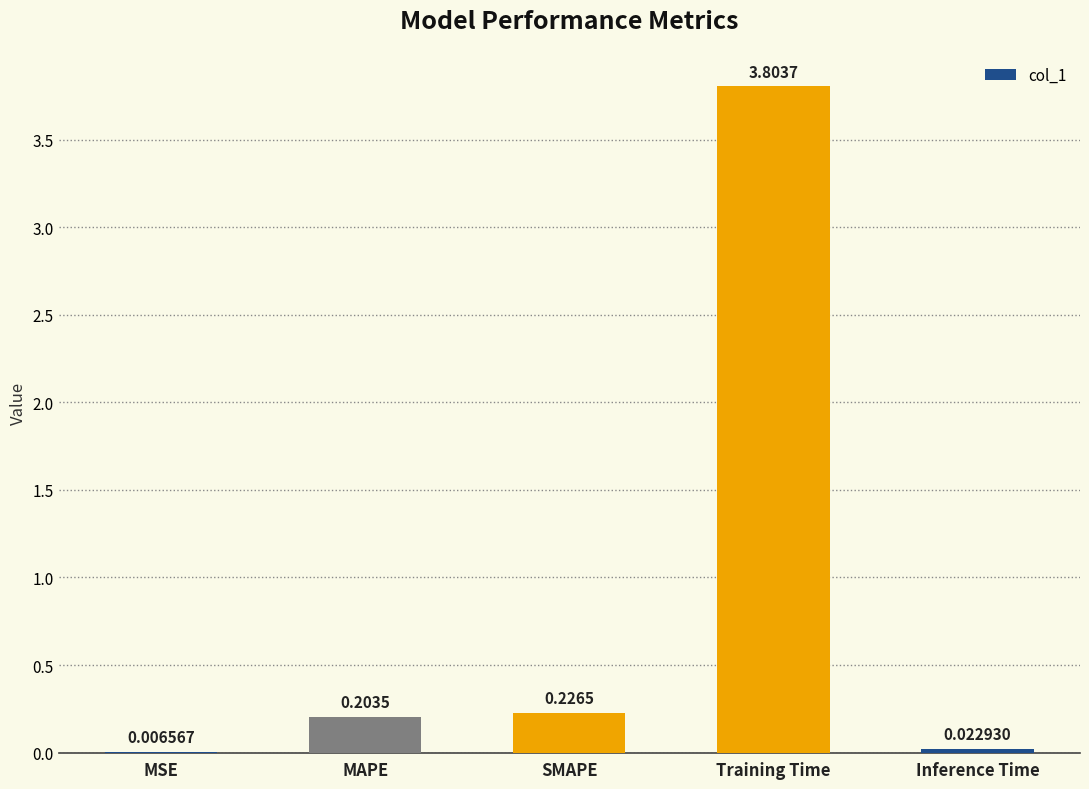

Which label corresponds to the largest value in the chart?

Training Time